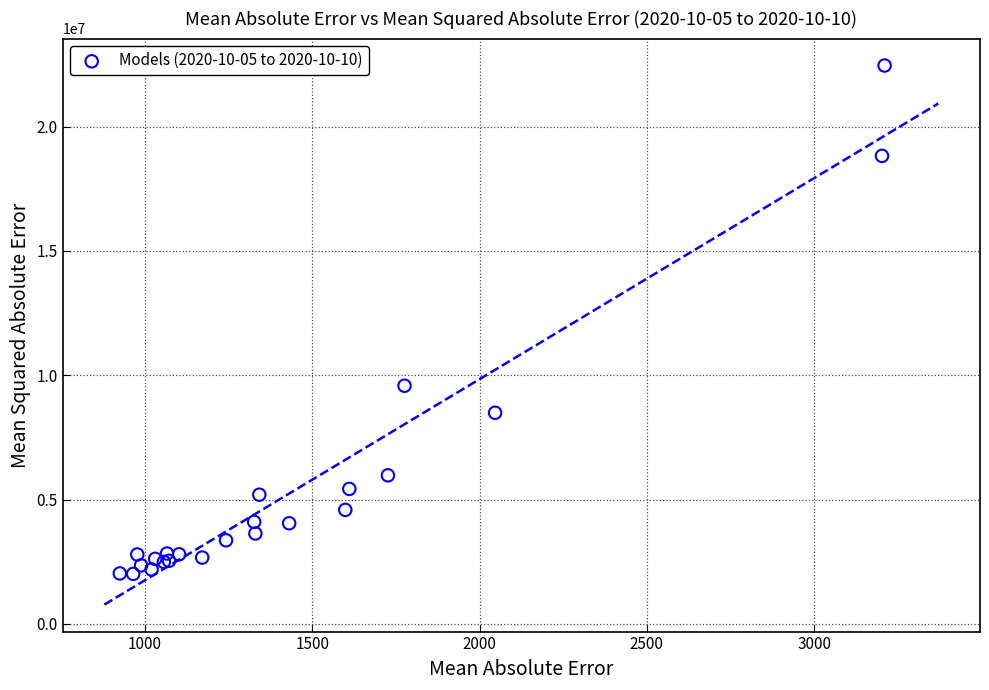

What Y value in the scatter plot is closest to 12231984?

9576679.5